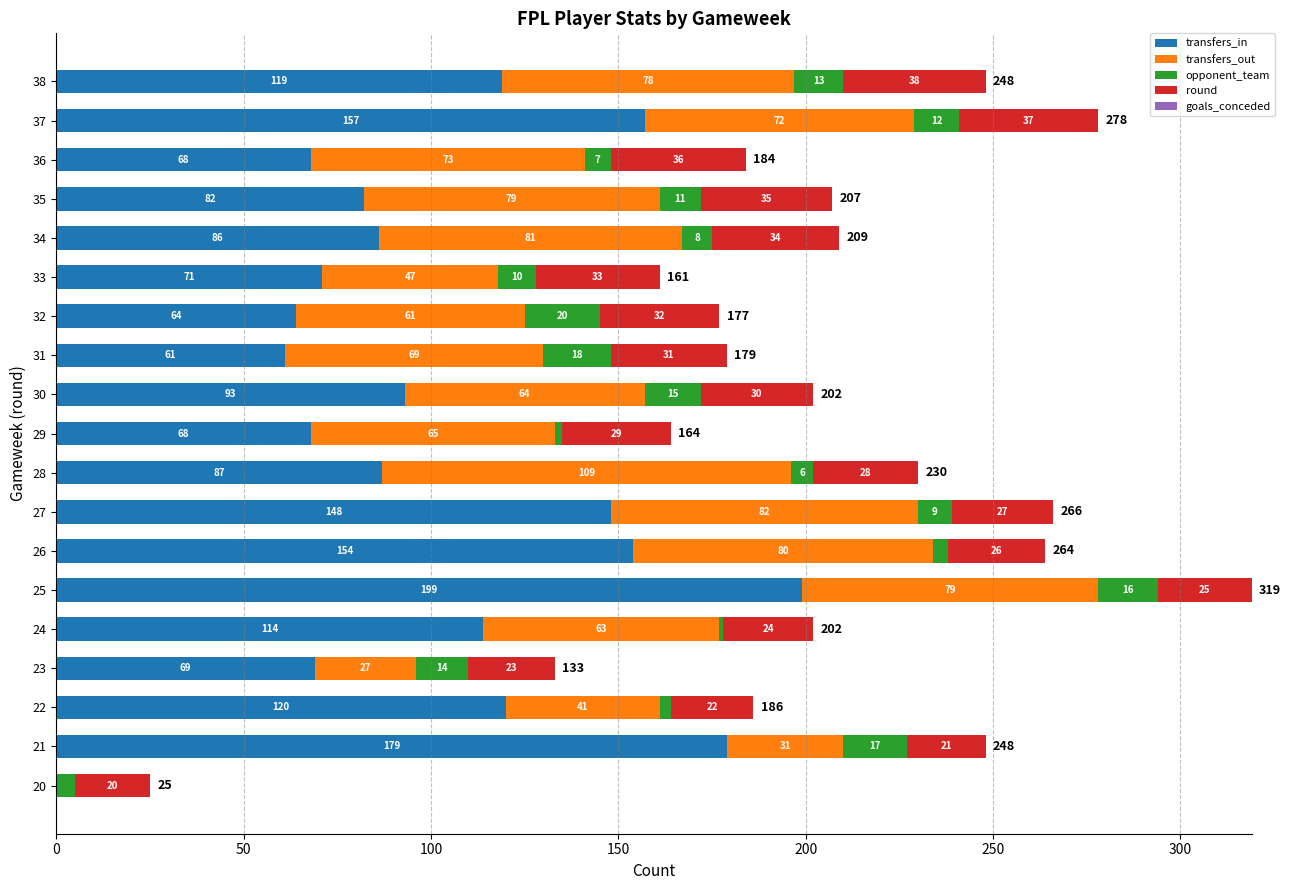

The value of transfers_in at 32 is 64. True or false?

True